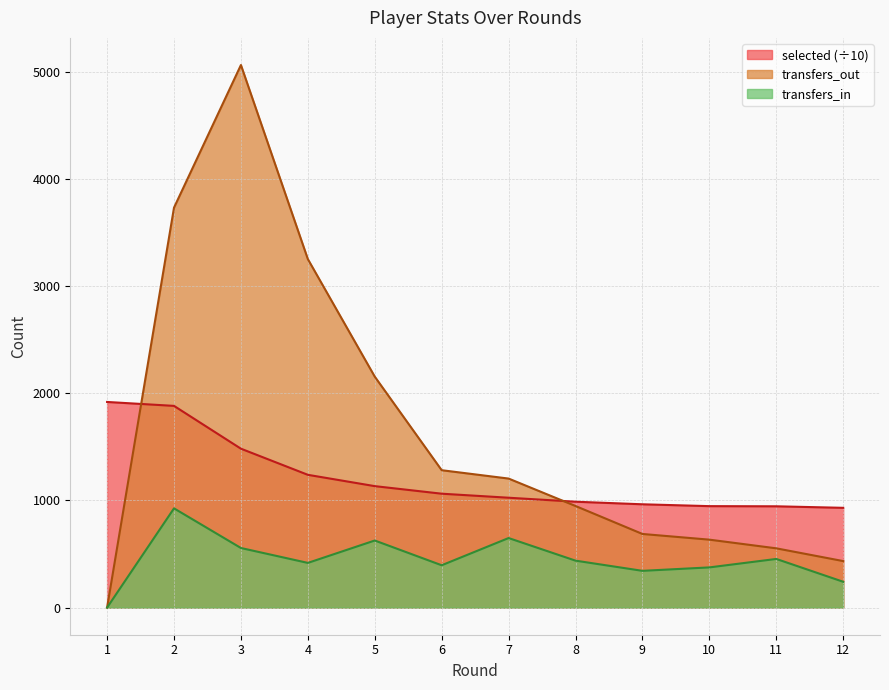

At which category is the sum across all series the highest?

3